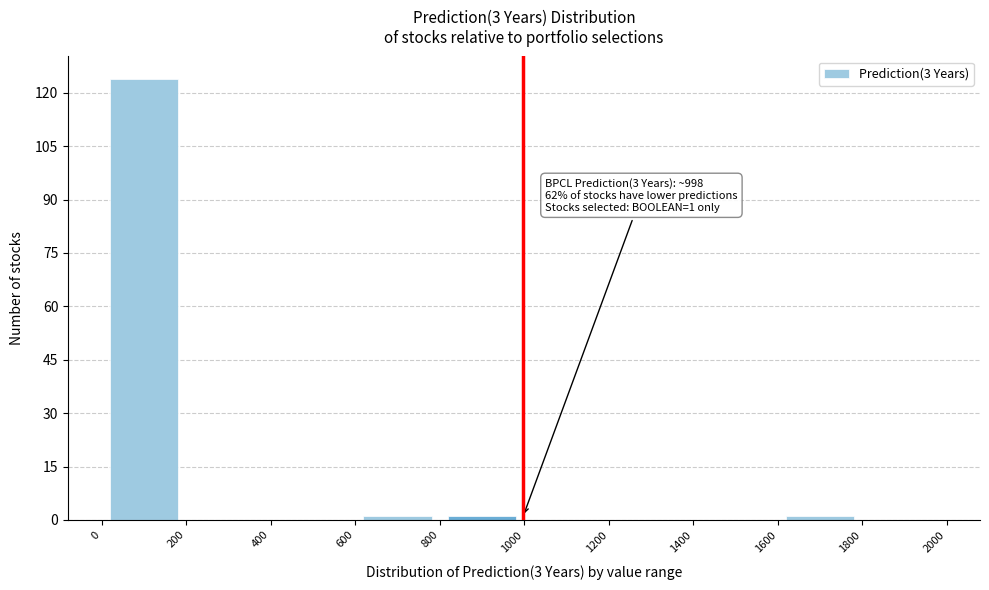

Over which range of the x-axis is the bar tallest?

0 to 200